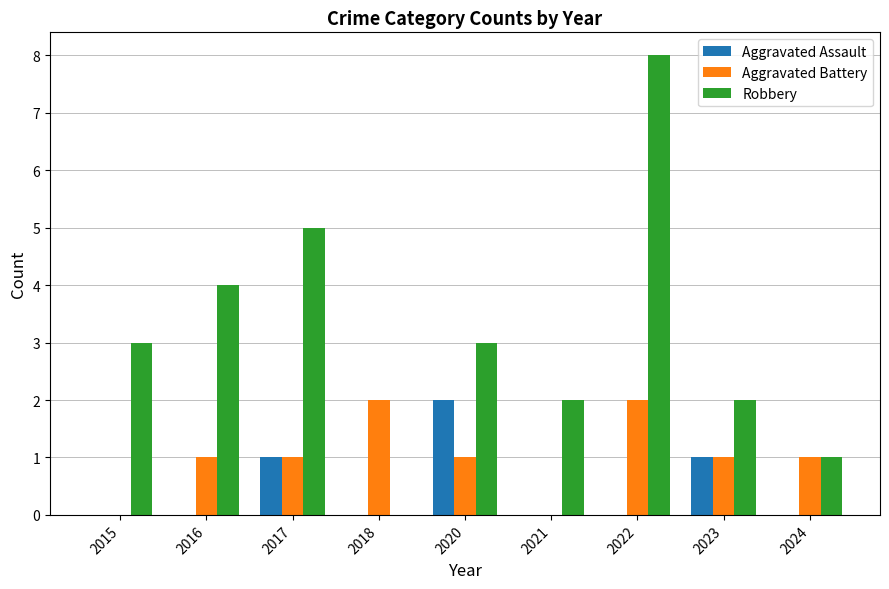

Is the value of Robbery at 2022 greater than the value of Aggravated Battery at 2020?

Yes